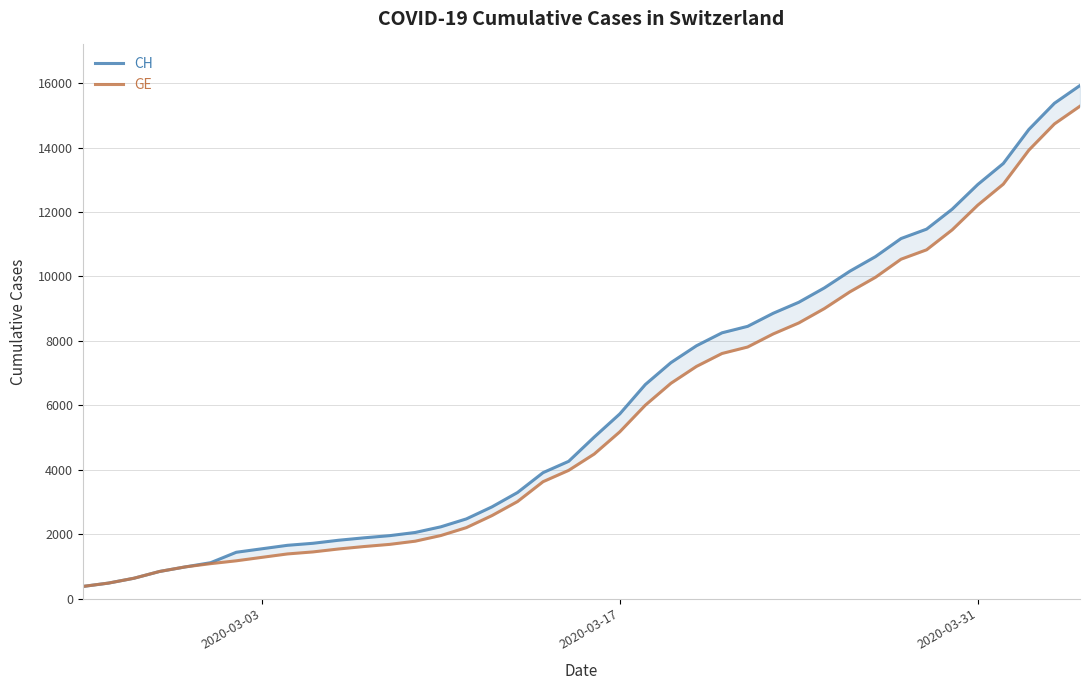

Does the chart display data point markers on the line(s)?

No